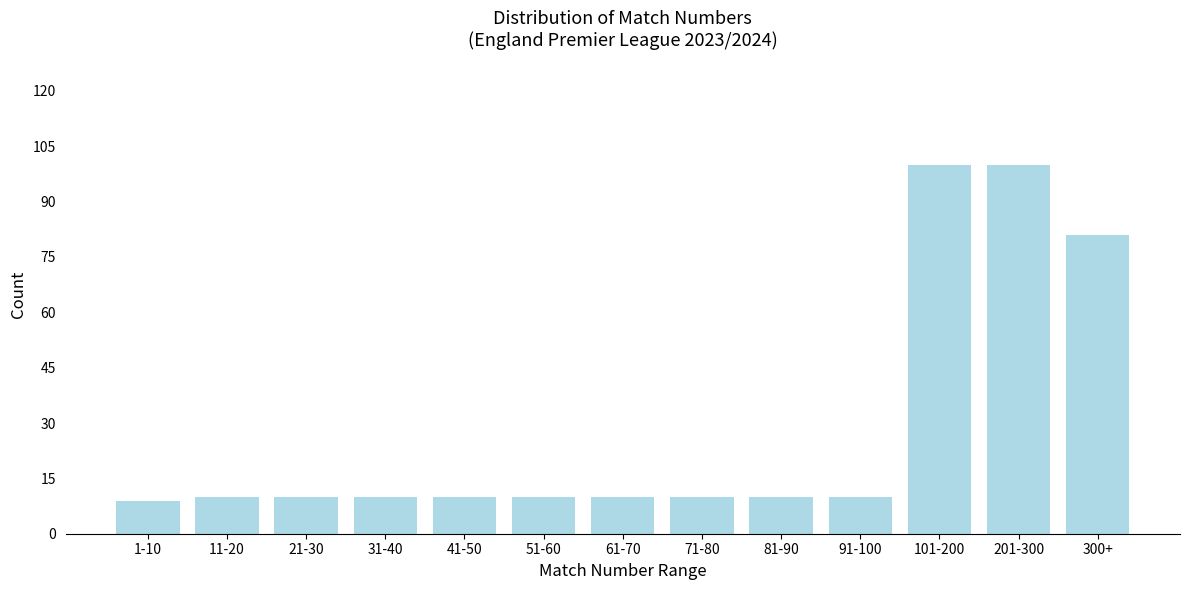

Reading left to right, extract all data points from this chart.

9	10	10	10	10	10	10	10	10	10	100	100	81